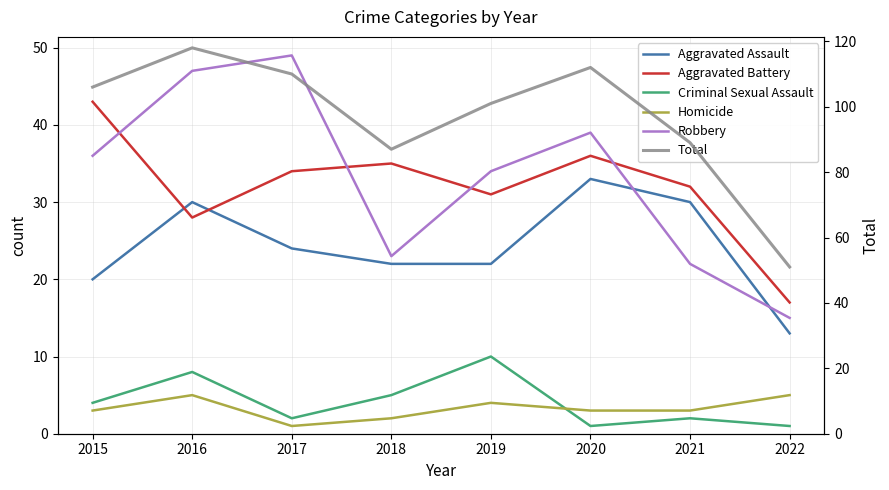

What is the sum of all Criminal Sexual Assault values?

33